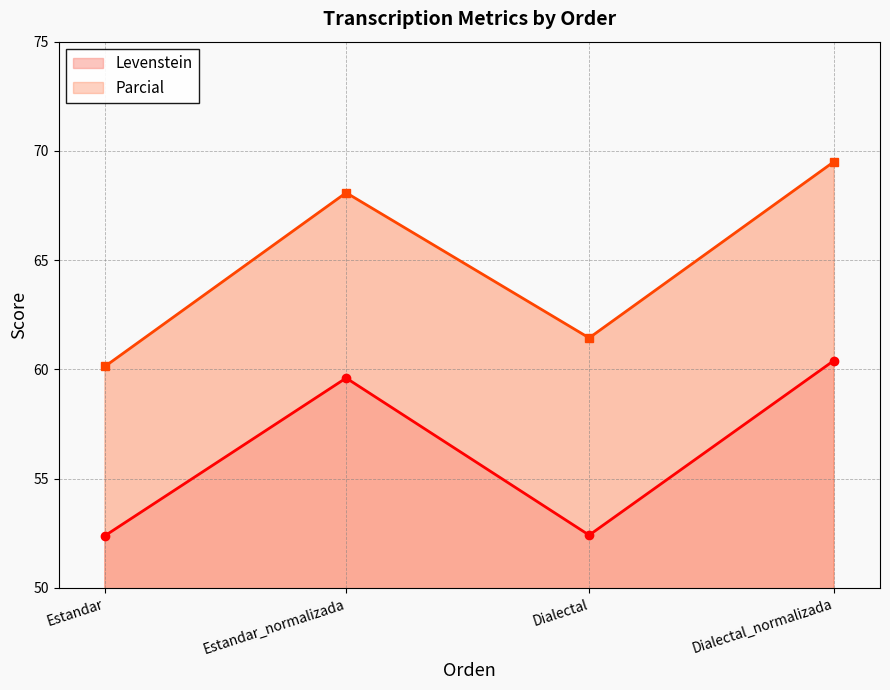

What is the label of the 3rd point from the right?

Estandar_normalizada